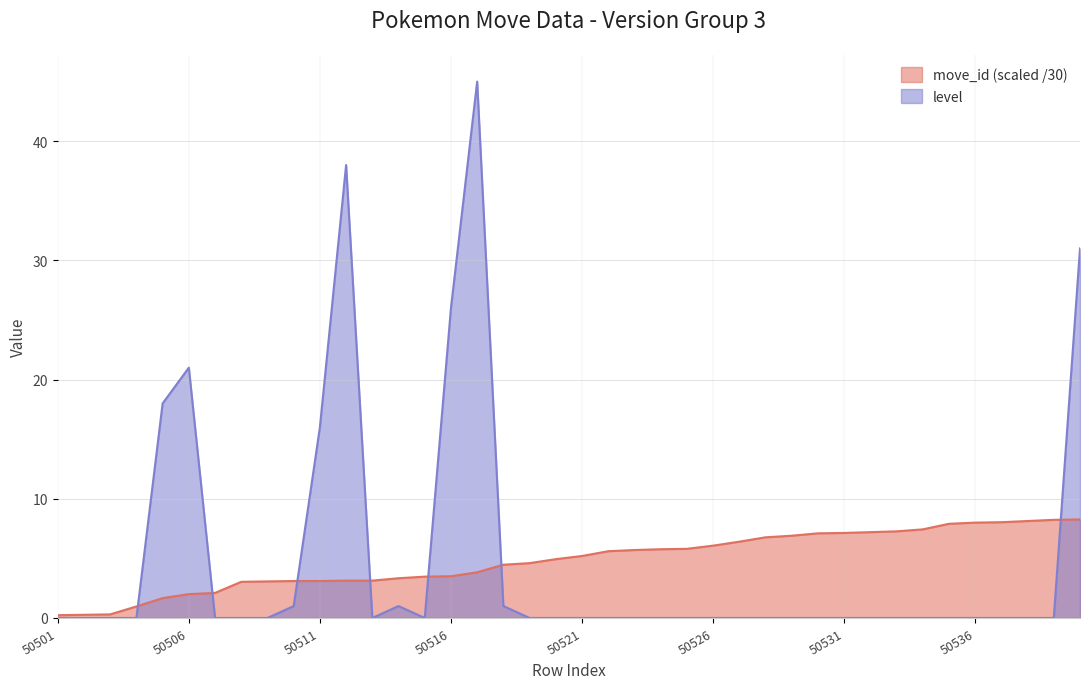

How many interior local valleys does the level series have?

2